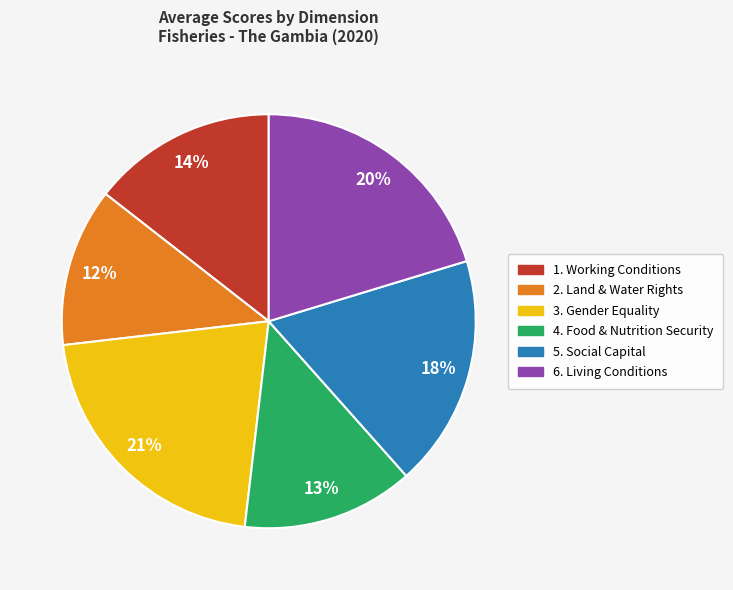

How many slices are in this pie chart?

6